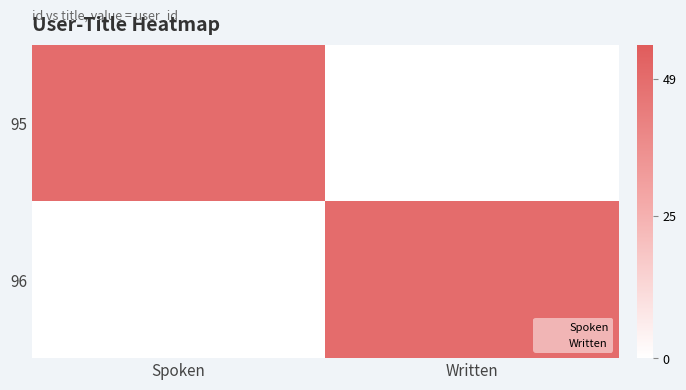

Reading left to right, what are all the values shown in this chart?

95: Spoken=49	Written=0
96: Spoken=0	Written=49